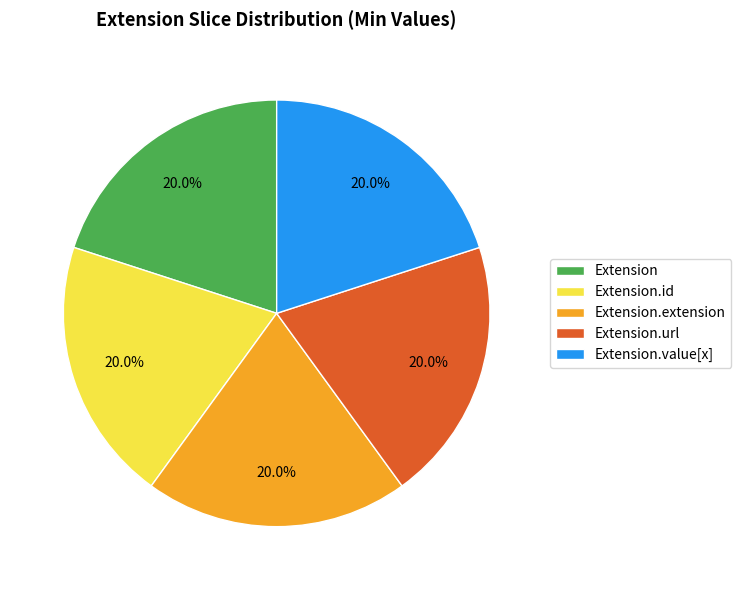

To the nearest percent, what is the difference between the Extension.value[x] and Extension.url slice percentages?

0%